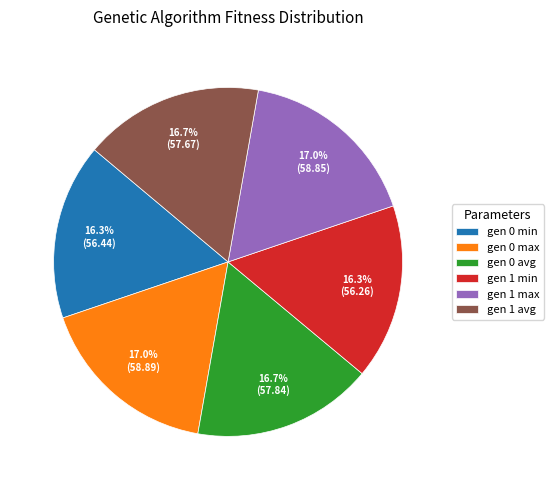

What percentage is the gen 0 max slice, to the nearest percent?

17%